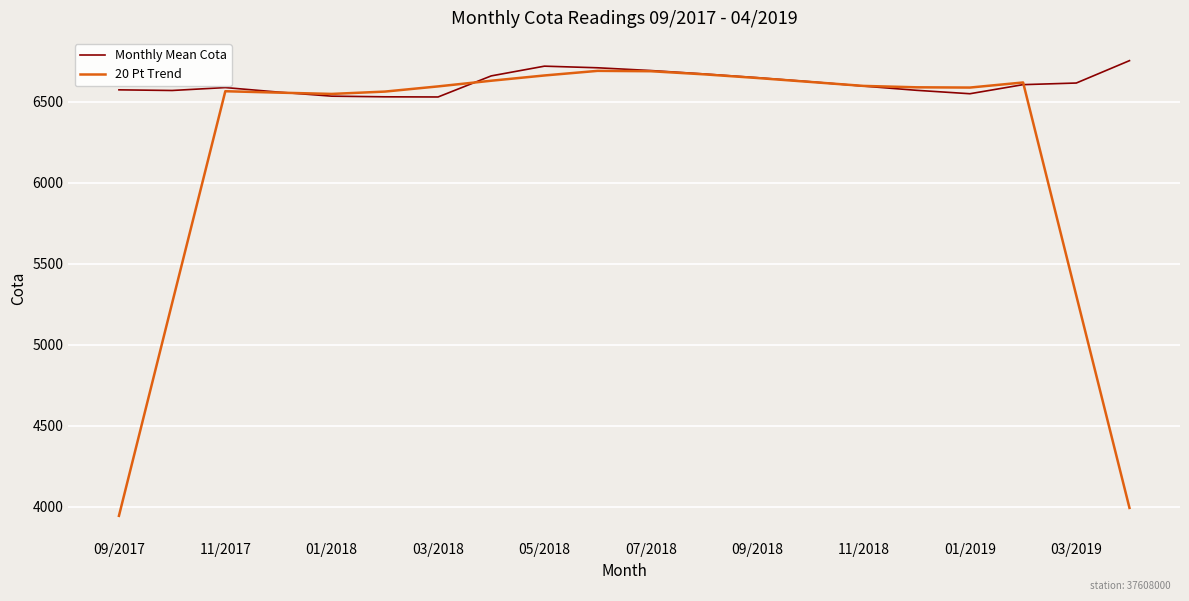

What is the maximum value shown in the chart?

6752.0